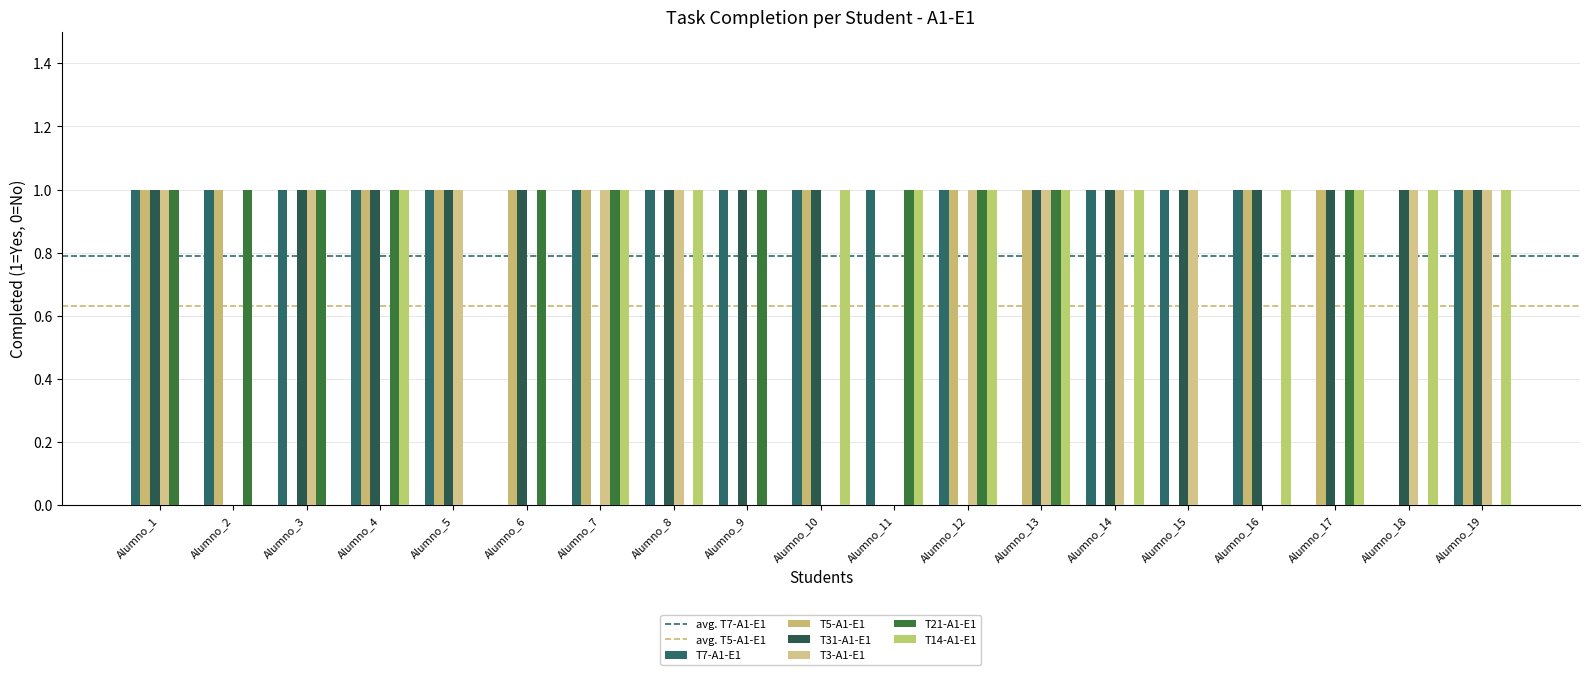

What is the maximum value for T14-A1-E1?

1